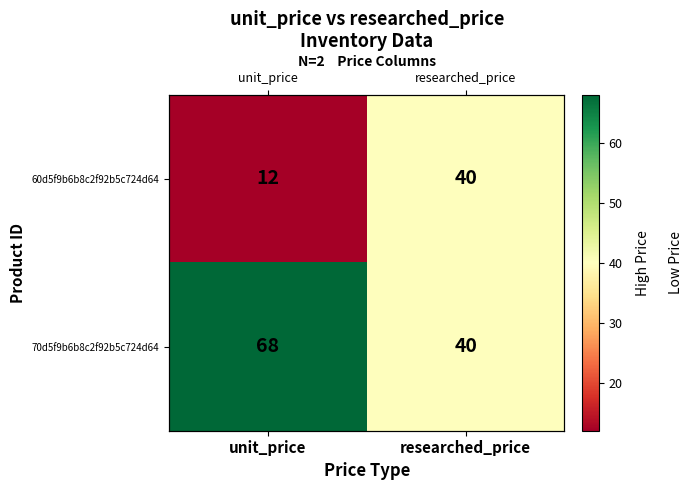

List the labels in order of 60d5f9b6b8c2f92b5c724d64 value, smallest first.

unit_price, researched_price